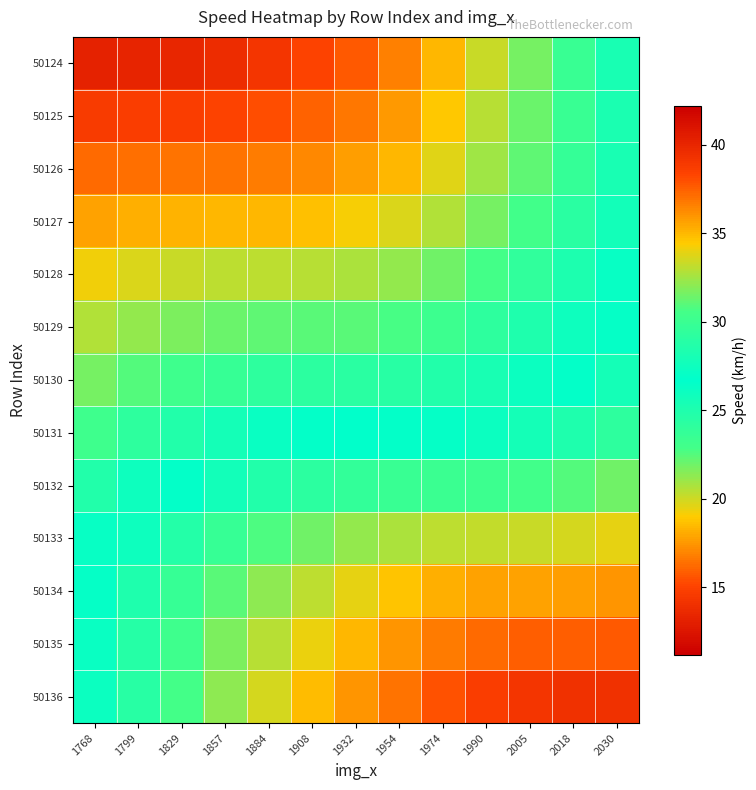

Which category has the highest value across all series?

1768